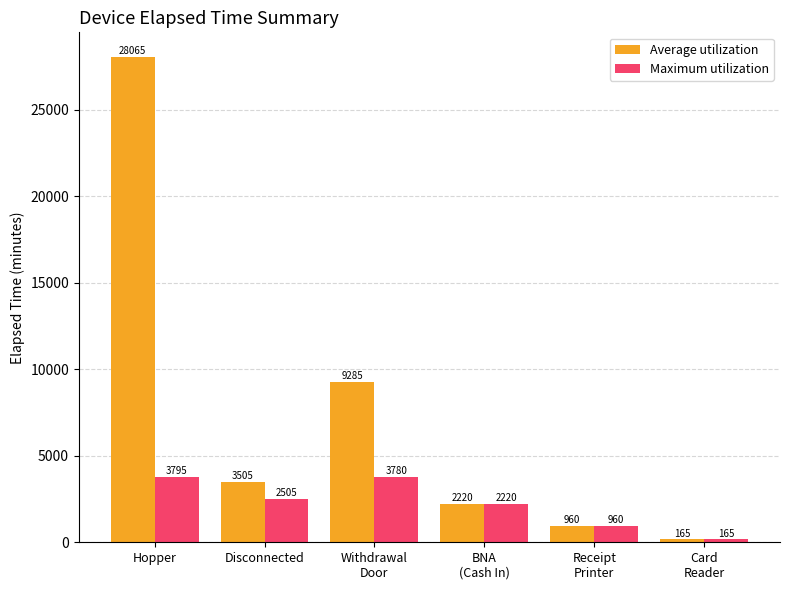

What position from the left is Hopper?

1